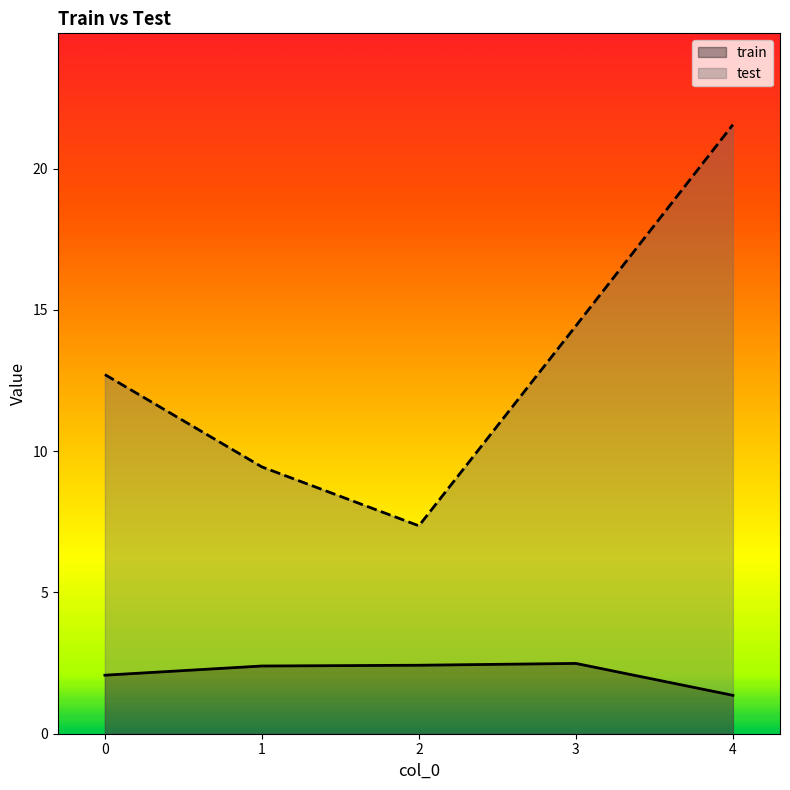

Reading right to left, extract all data points from this chart.

train: 1.4	2.5	2.4	2.4	2.1
test: 21.6	14.4	7.4	9.4	12.7